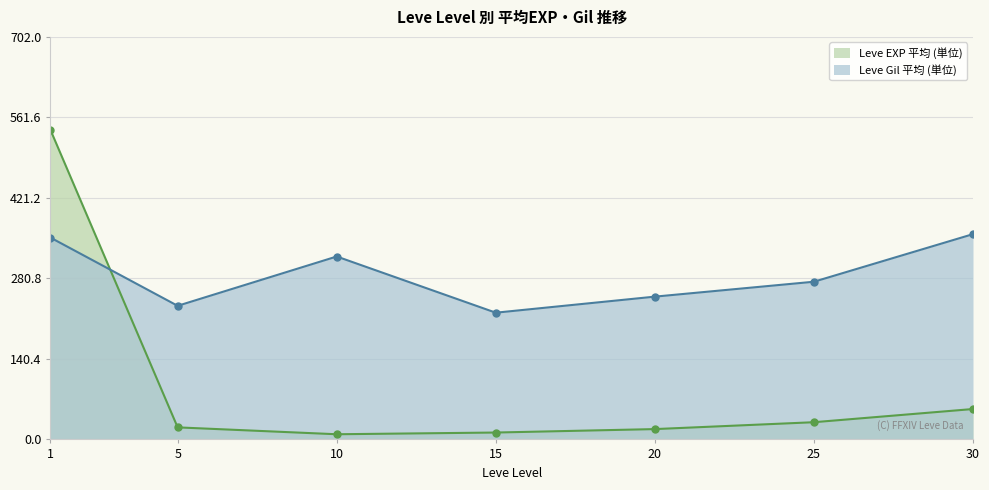

Which series has the largest range (max minus min)?

Leve EXP 平均 (単位)